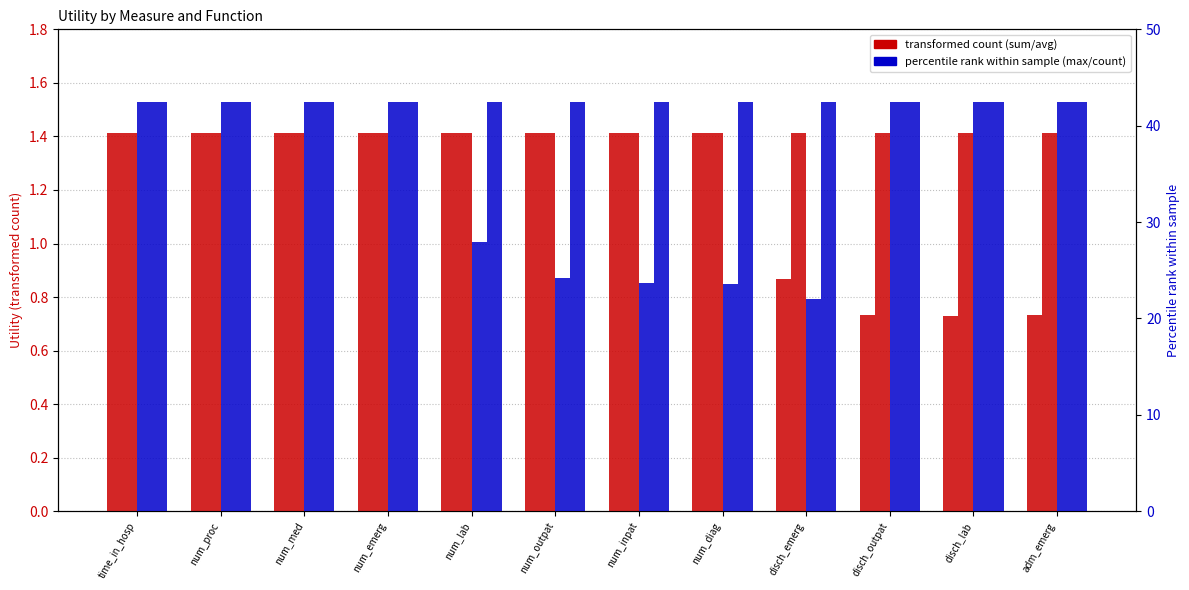

Which series has the widest spread of values?

max